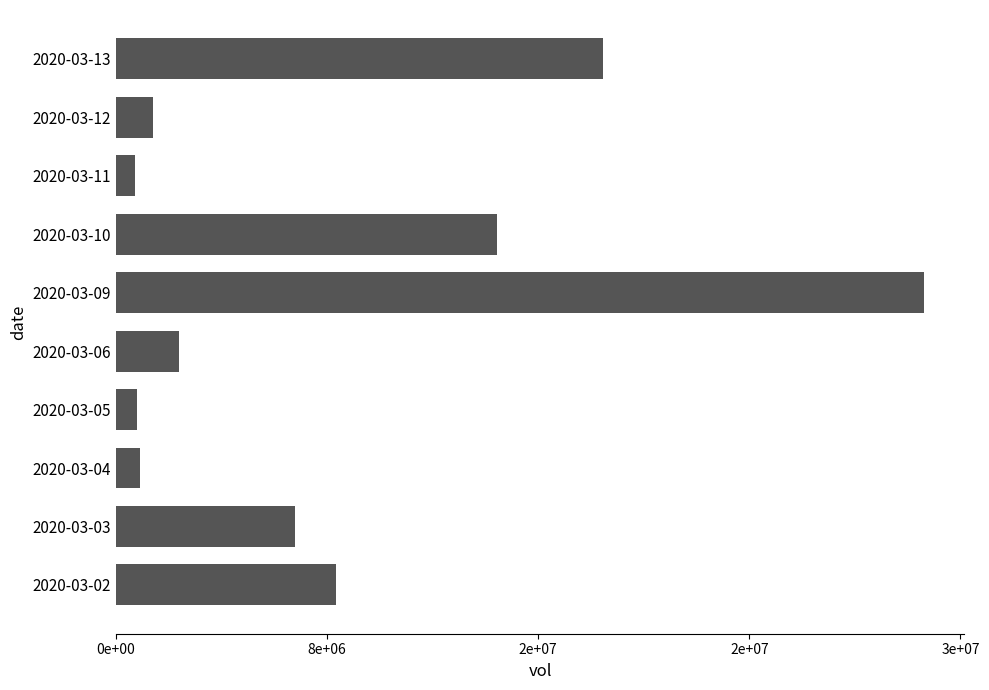

What is the greatest value displayed?

30615800